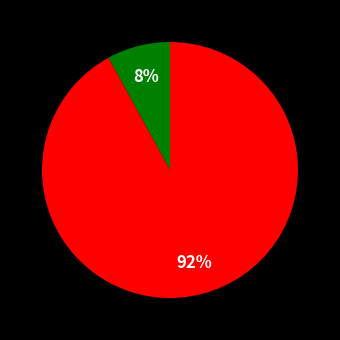

Is there any slice that represents more than half of the pie?

Yes